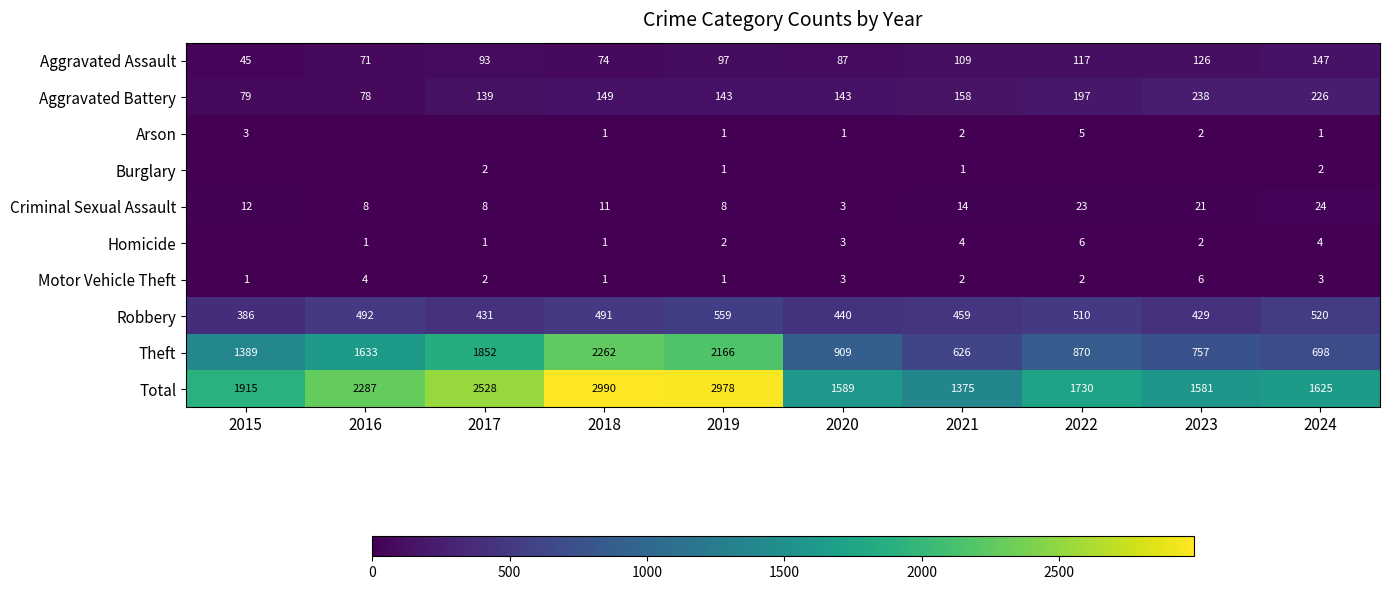

What is the difference between the maximum and second lowest values in the Total series?

1409